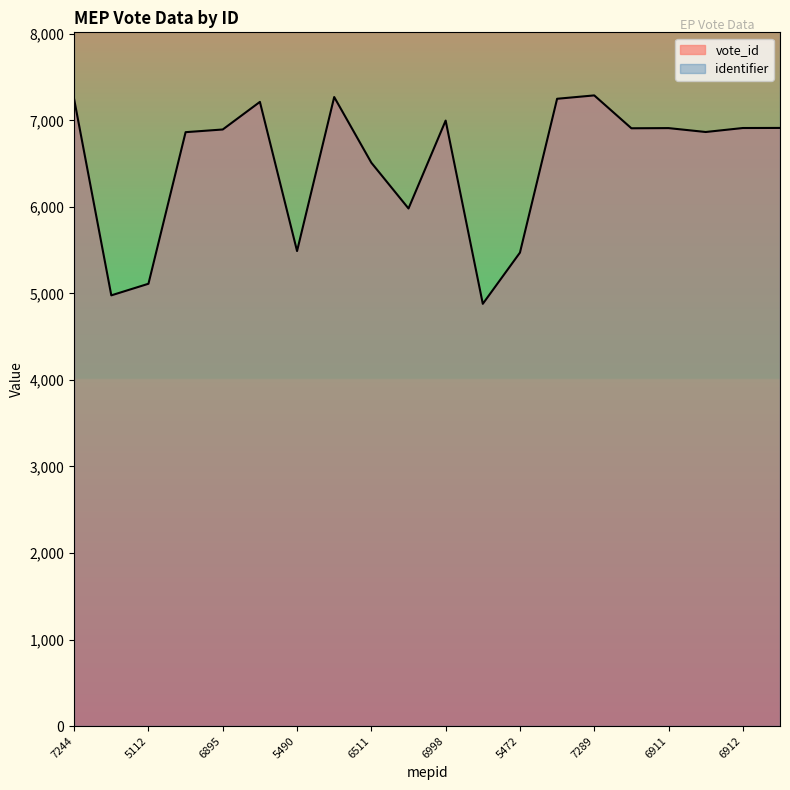

How many interior local peaks (higher than both neighbors) does the data have?

5